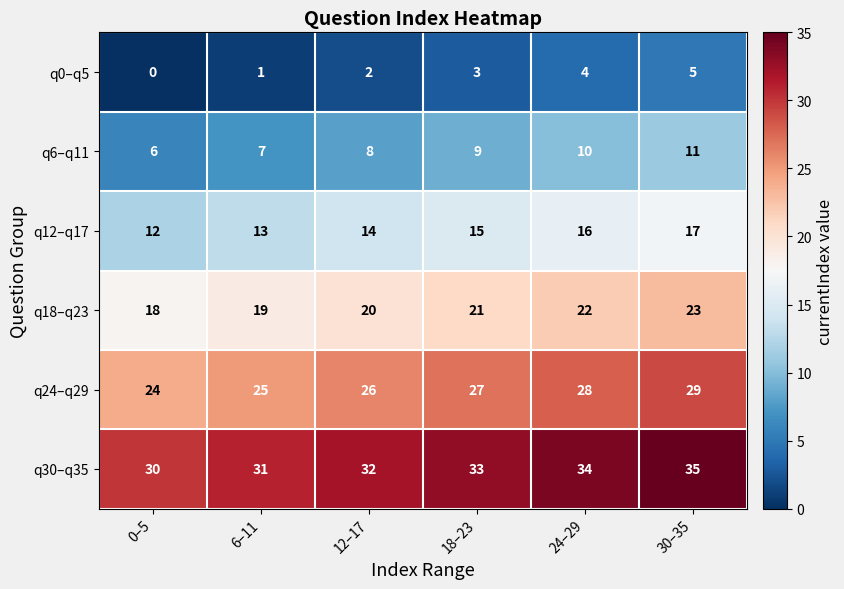

What is the difference between the q18–q23 values at 24–29 and 0–5?

4